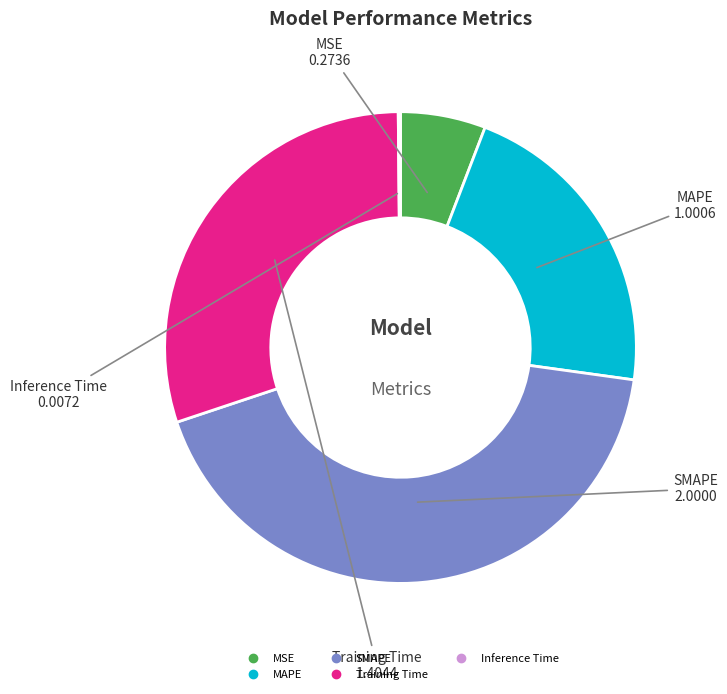

Which category has the biggest portion of the pie?

SMAPE